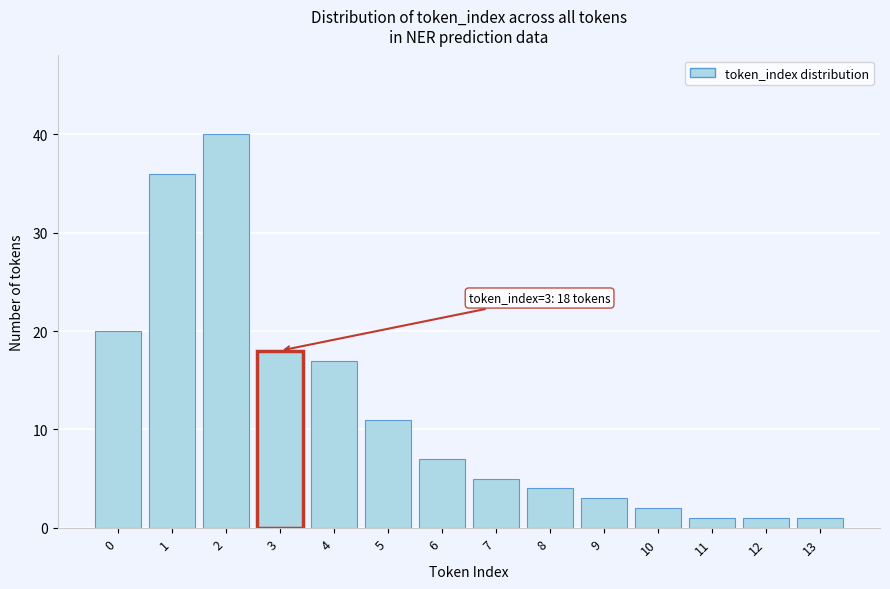

Reading left to right, list all the values displayed in this chart.

0=20	1=36	2=40	3=18	4=17	5=11	6=7	7=5	8=4	9=3	10=2	11=1	12=1	13=1